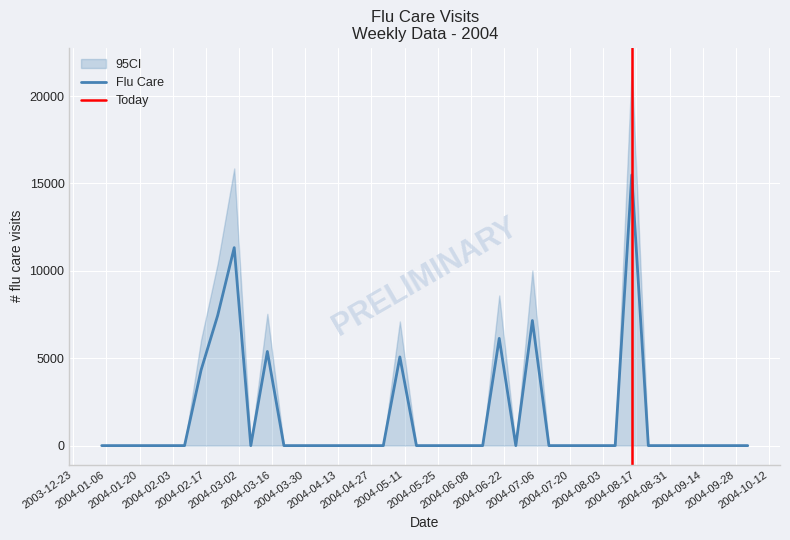

The value at 2 is 9091.8. True or false?

False